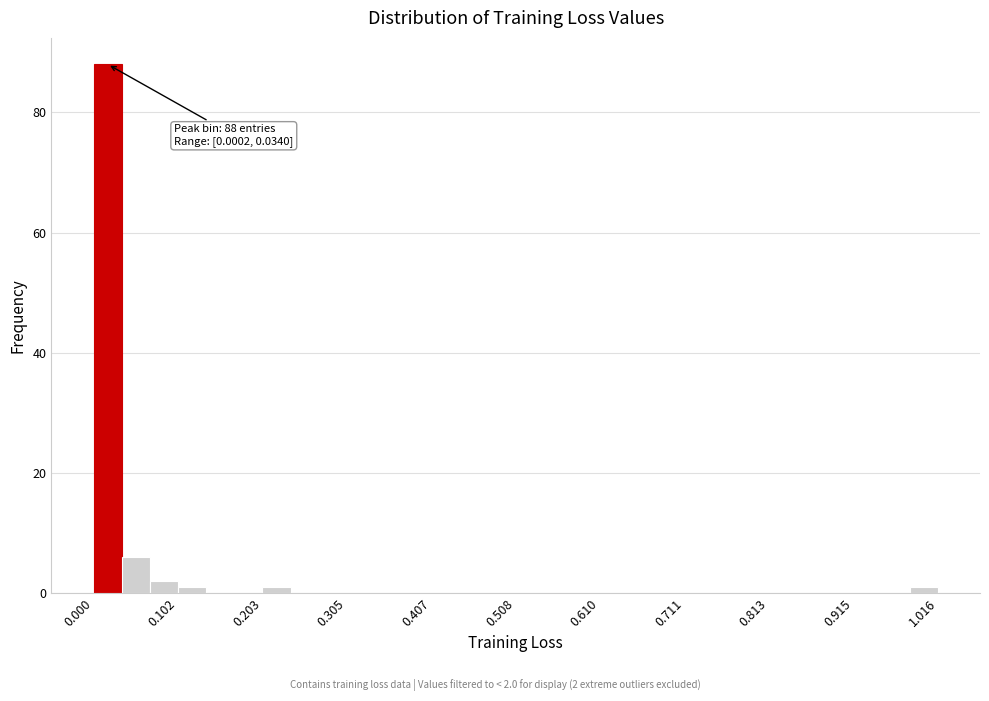

Around what value on the x-axis is the tallest bar? Give the approximate position of its centre, as read against the axis.

0.02